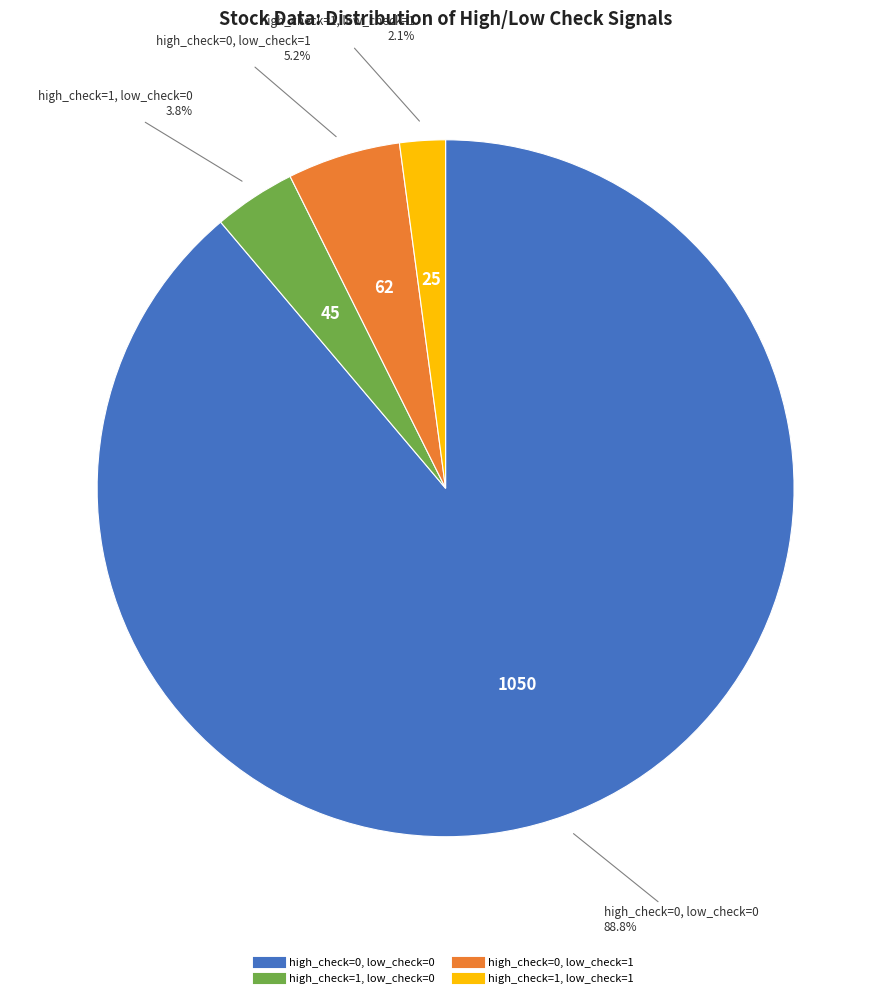

Do high_check=1, low_check=1 and high_check=0, low_check=1 together represent more than half of the pie?

No